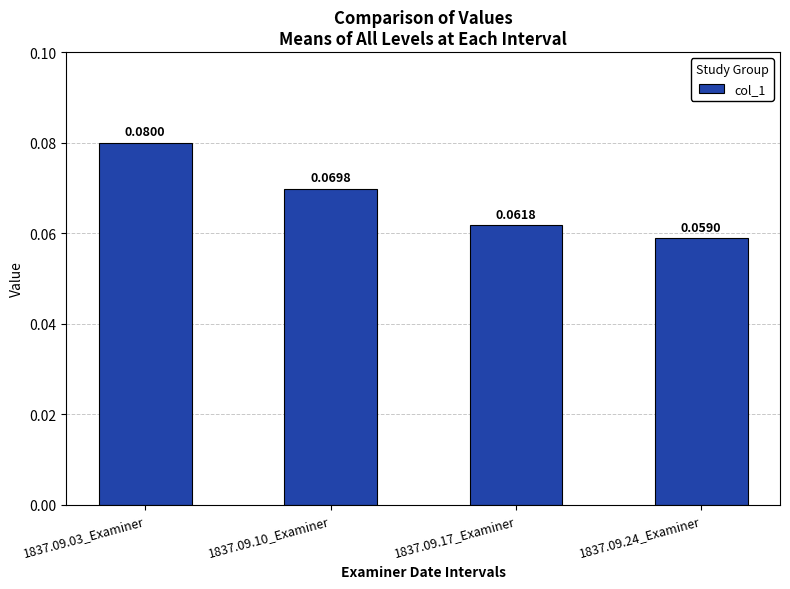

How many values are between 0 and 1?

4